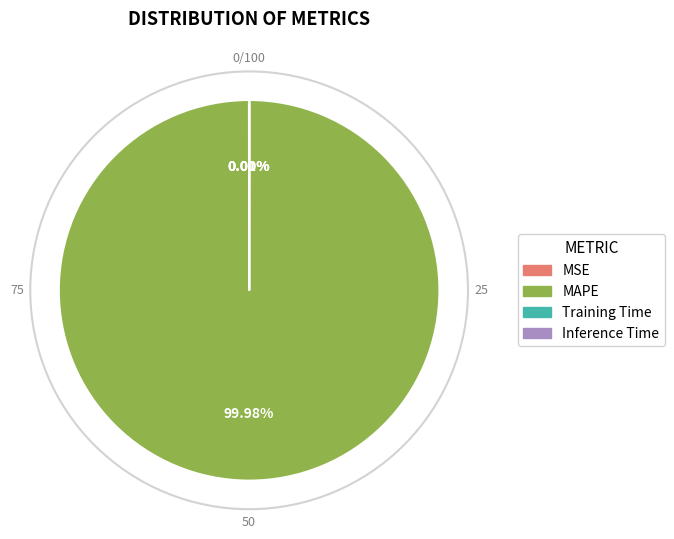

To the nearest percent, what is the average slice percentage?

25%